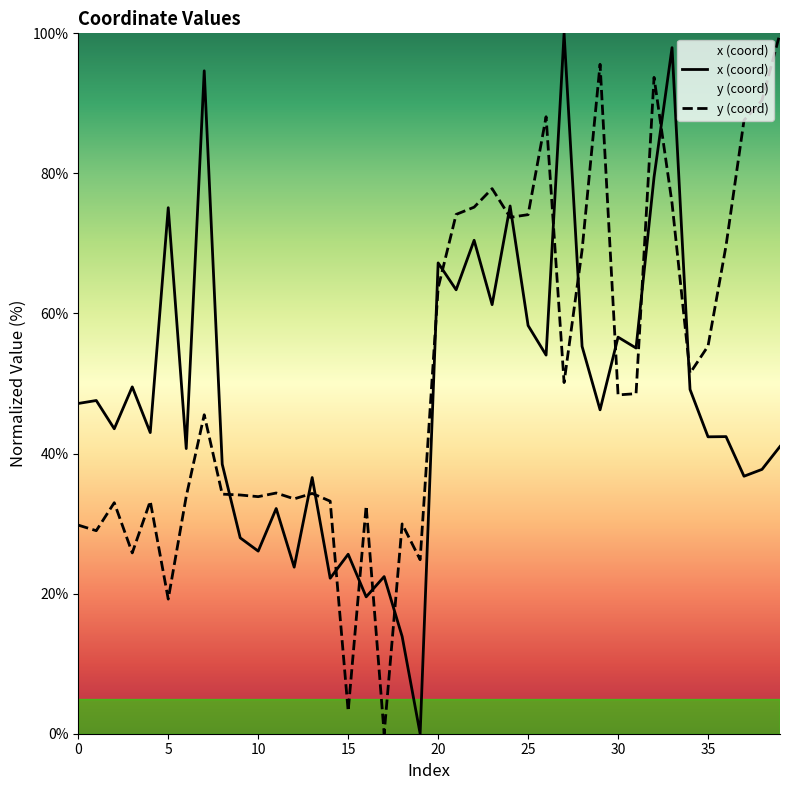

Which series ends up on top after the final intersection of y (coord) and x (coord)?

y (coord)